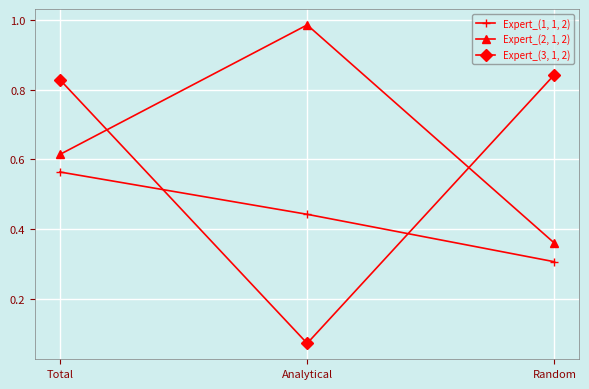

What is the sum of the Expert_(3, 1, 2) values at Analytical and Random?

0.9